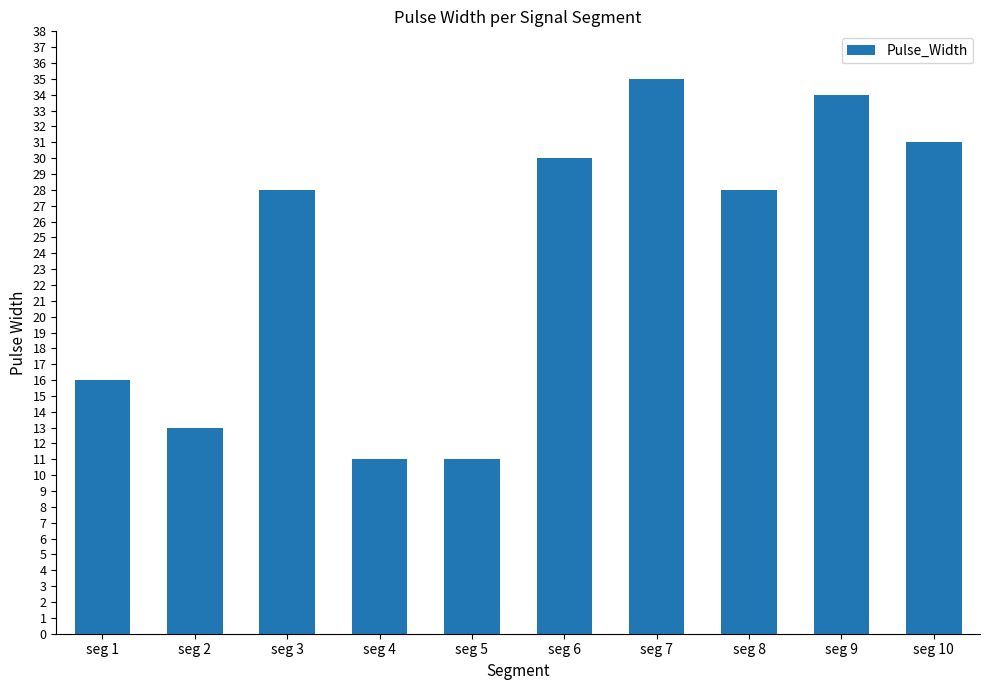

Reading right to left, transcribe all the data shown in this chart.

seg 10=31	seg 9=34	seg 8=28	seg 7=35	seg 6=30	seg 5=11	seg 4=11	seg 3=28	seg 2=13	seg 1=16